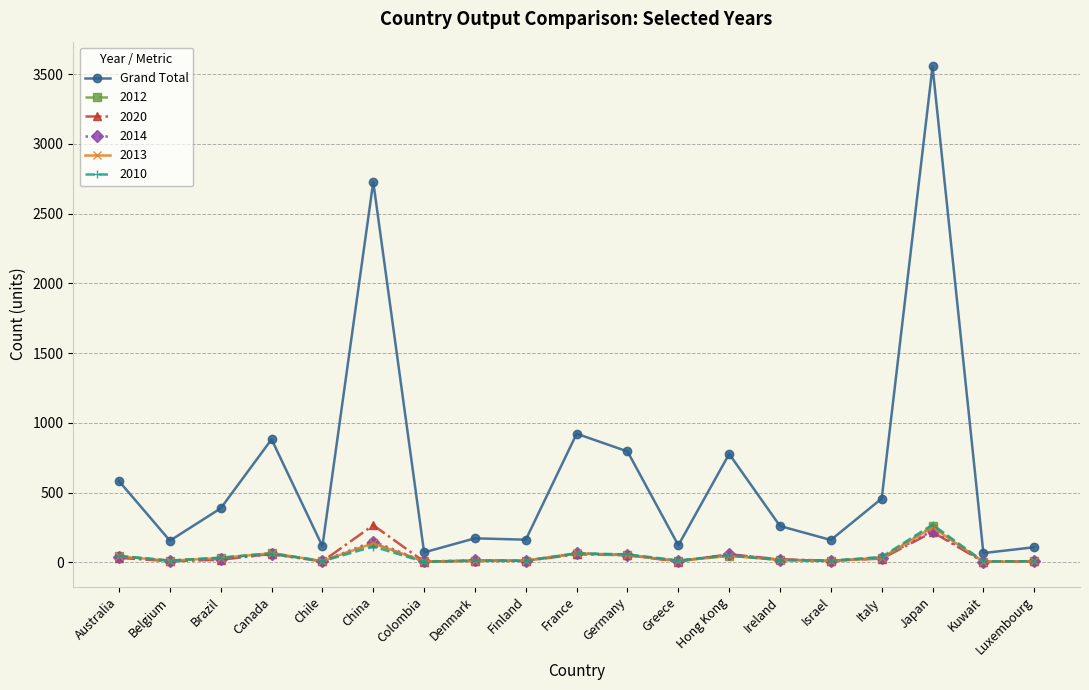

What is the label of the 12th point from the left?

Greece